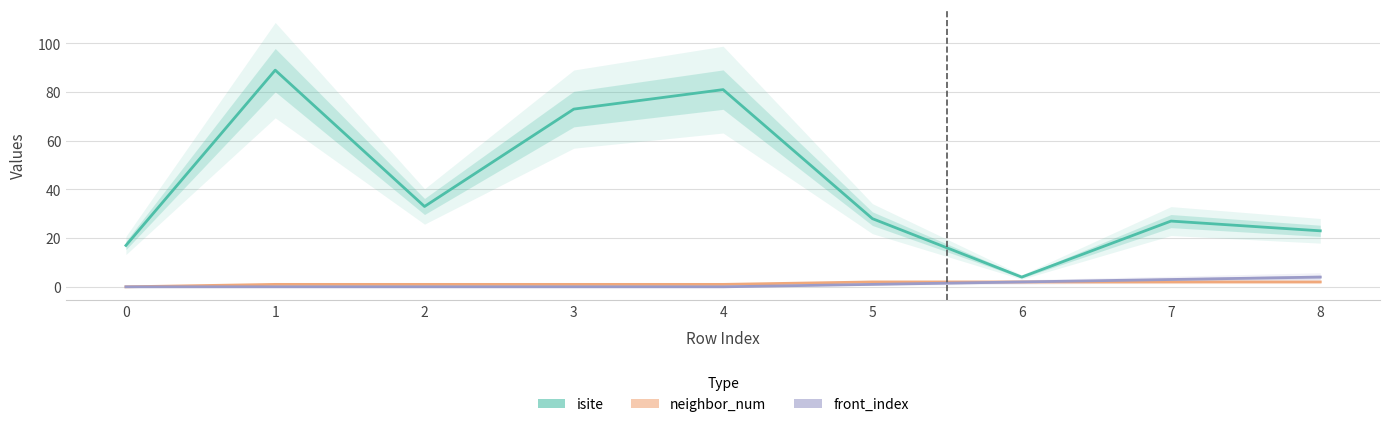

True or false: isite and neighbor_num cross at least once.

False